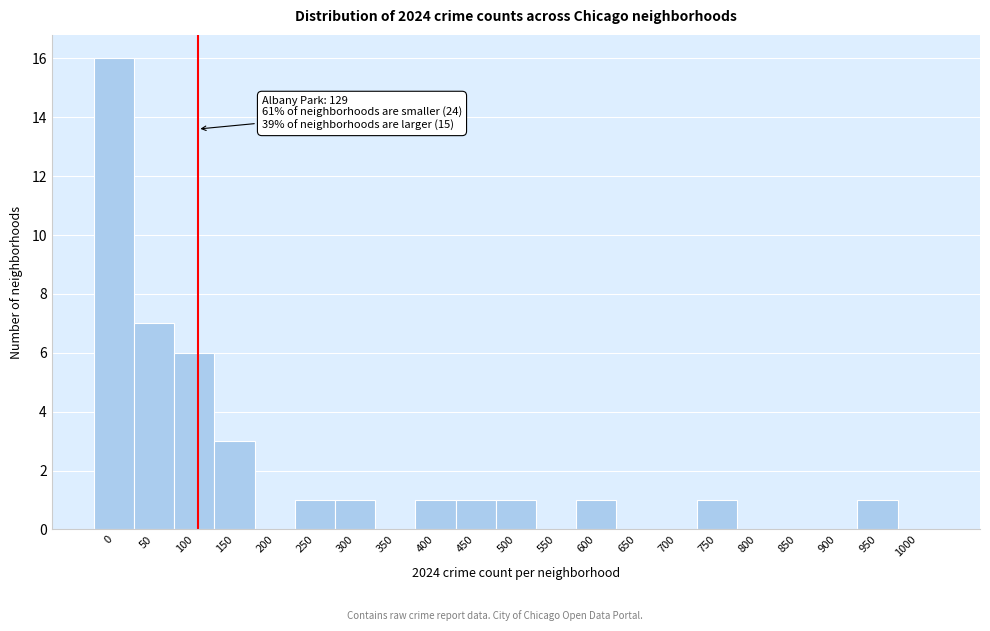

Reading left to right, transcribe all the data shown in this chart.

0=16	50=7	100=6	150=3	200=0	250=1	300=1	350=0	400=1	450=1	500=1	550=0	600=1	650=0	700=0	750=1	800=0	850=0	900=0	950=1	1000=0